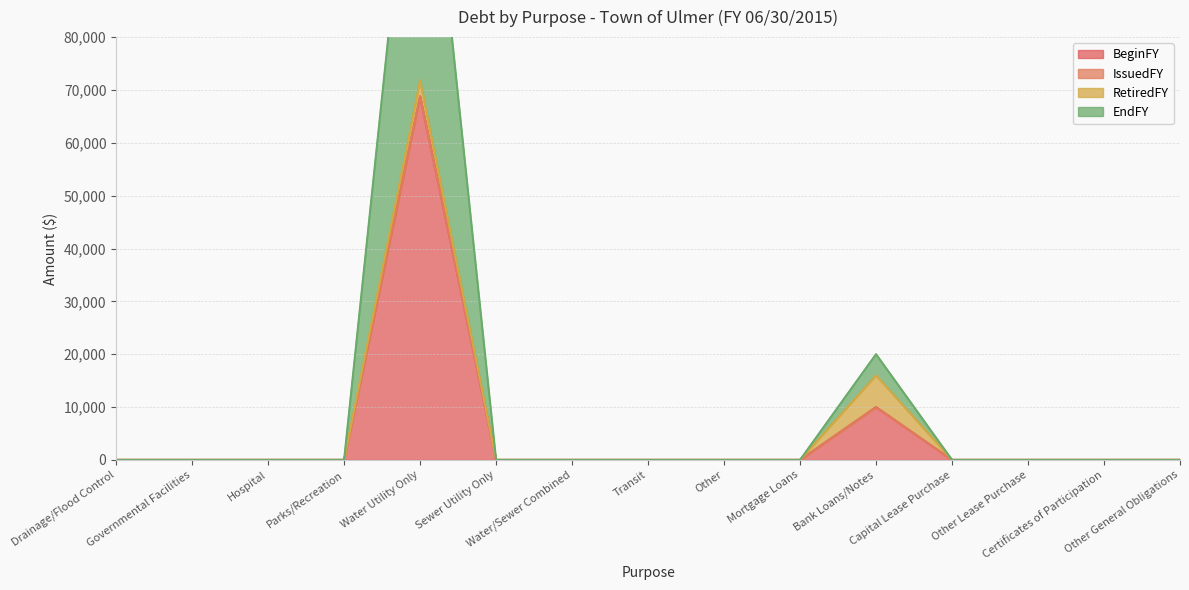

What is the maximum value for BeginFY?

68794